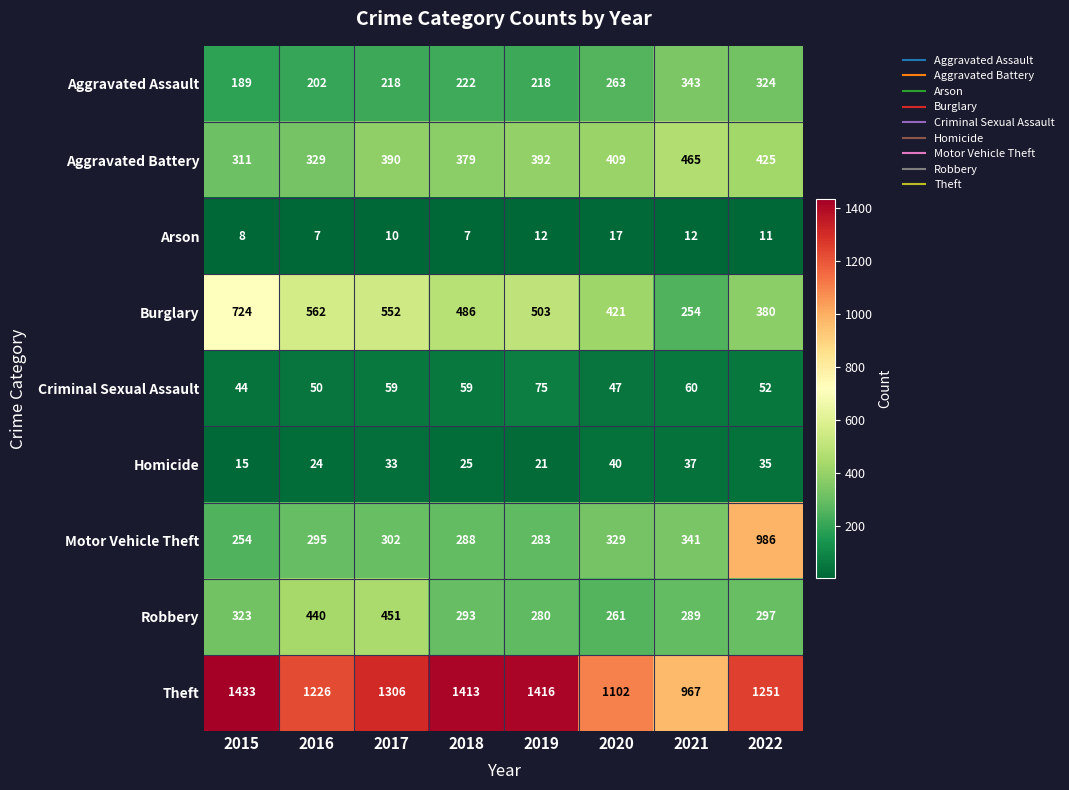

Which series has the widest spread of values?

Motor Vehicle Theft